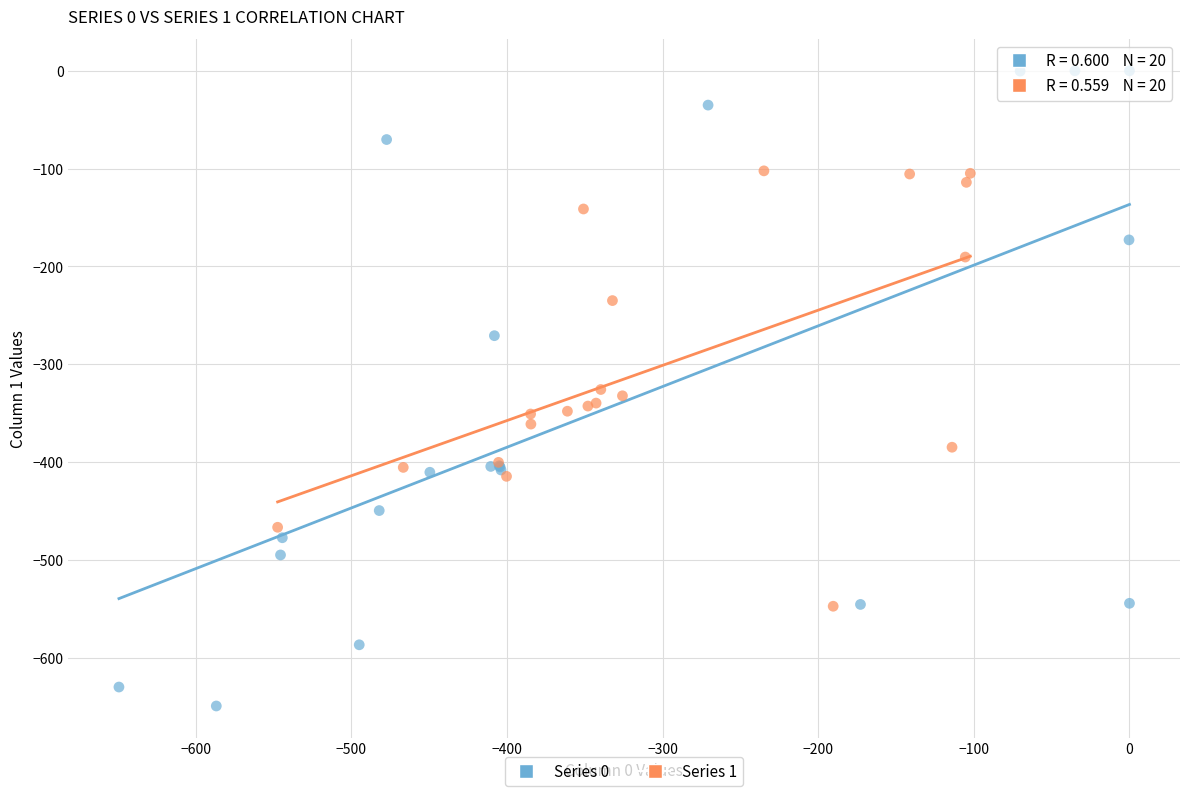

What are all the series names shown in the legend?

Series 0, Series 1